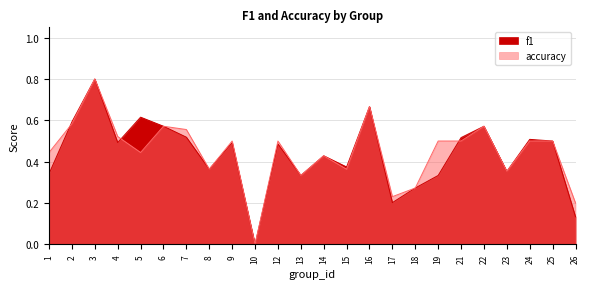

How many series are shown in this chart?

2